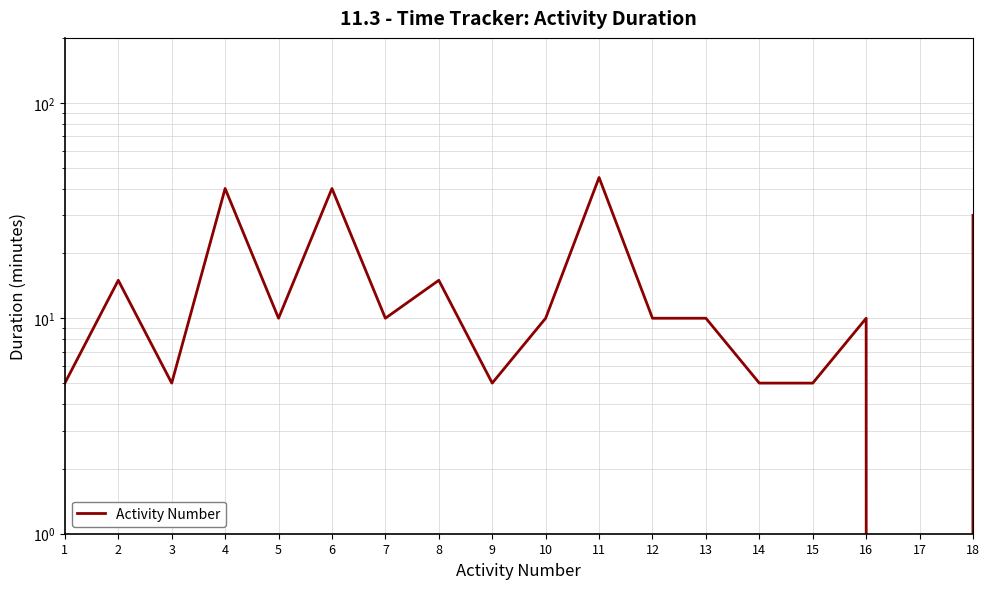

List the labels in order of value, largest first.

11, 4, 6, 18, 2, 8, 5, 7, 10, 12, 13, 16, 1, 3, 9, 14, 15, 17